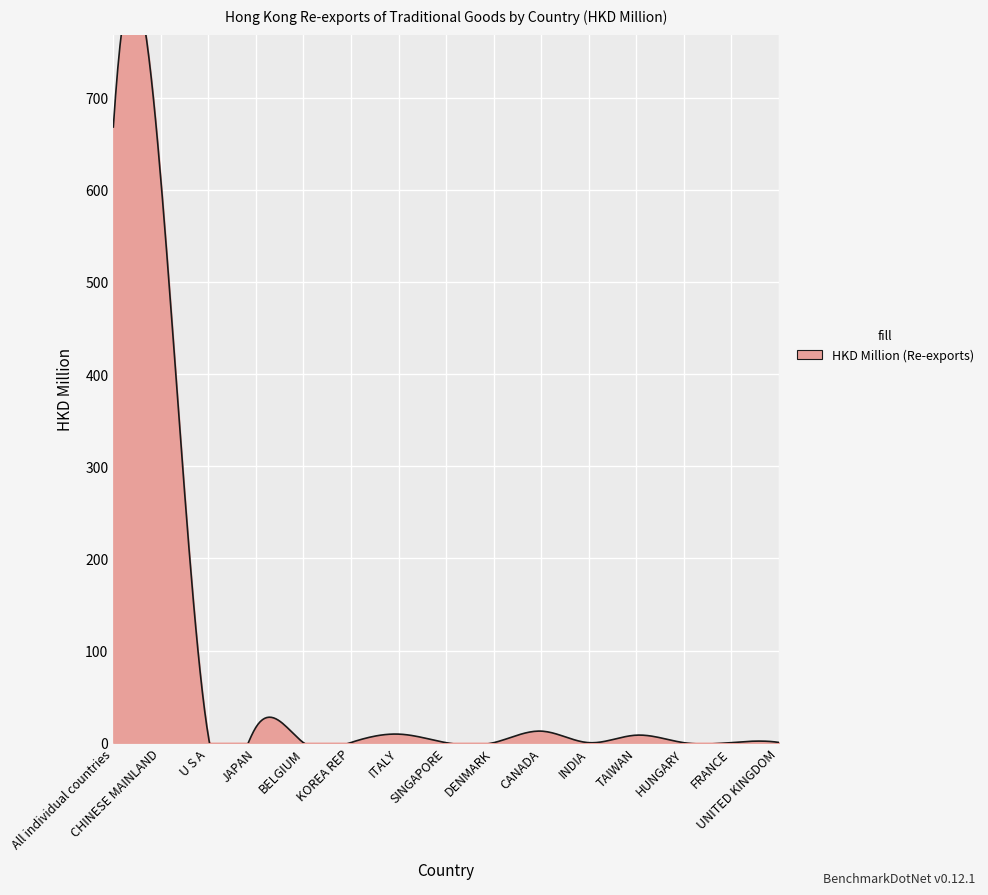

What is the change in value from All individual countries to KOREA REP?

-667.9